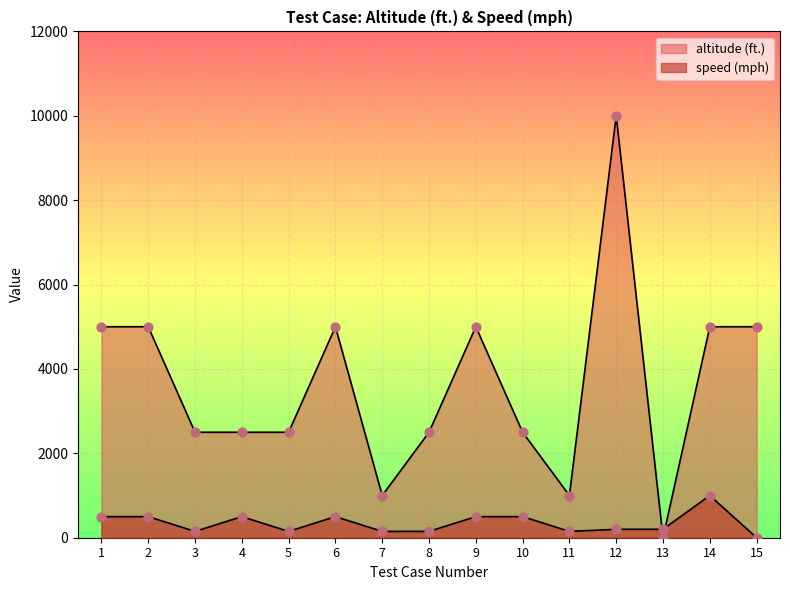

Which series has the largest Y range (max minus min)?

altitude (ft.)